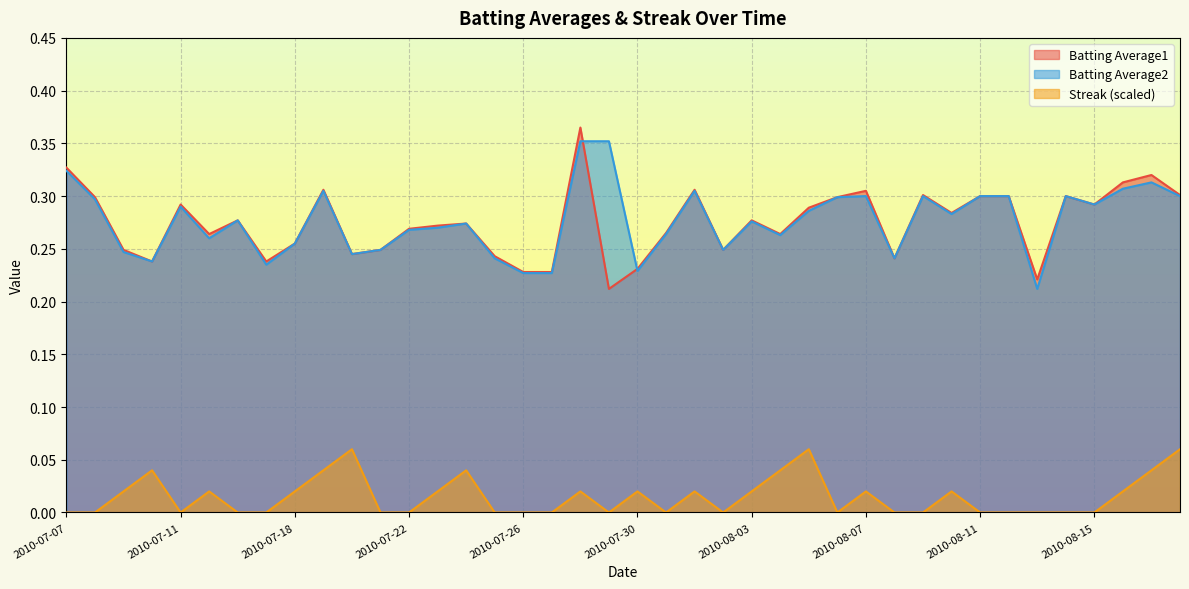

How many series are shown in this chart?

3